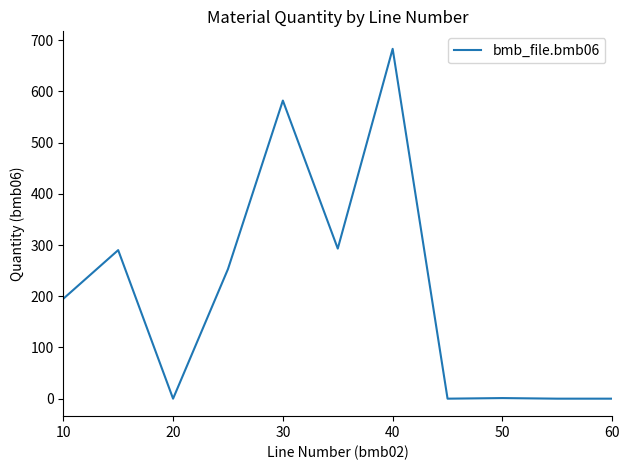

What is the maximum value shown in the chart?

683.0